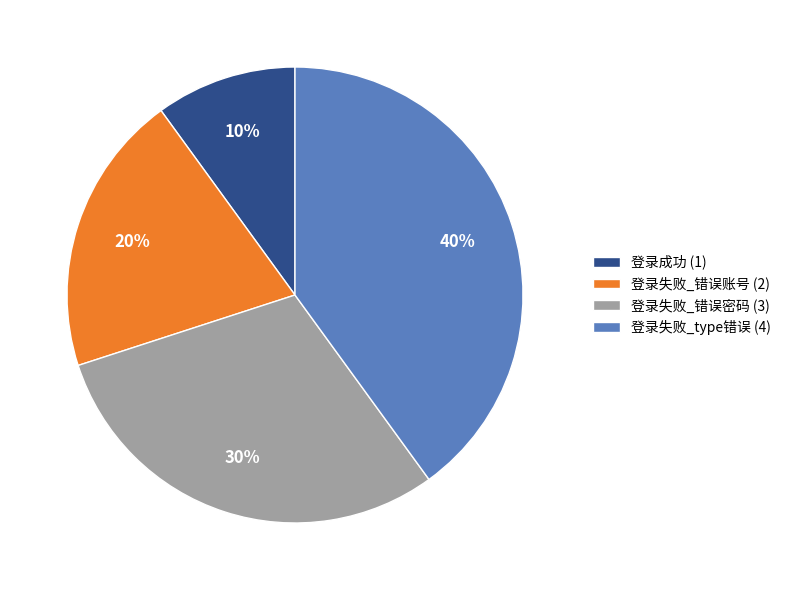

What percentage is the 登录成功 slice, to the nearest percent?

10%